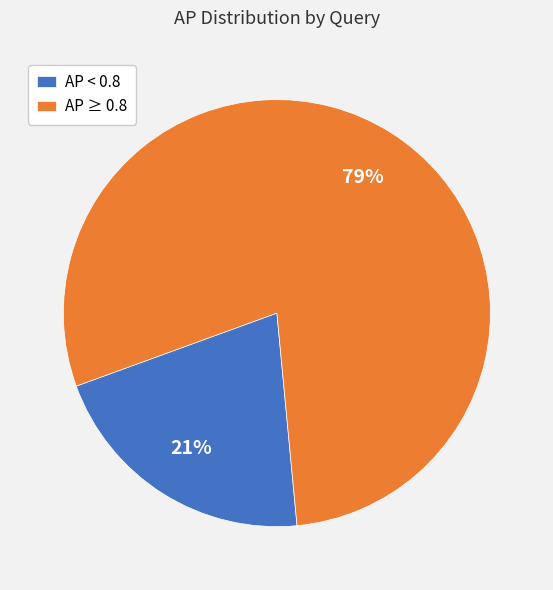

Is there any slice that represents more than half of the pie?

Yes